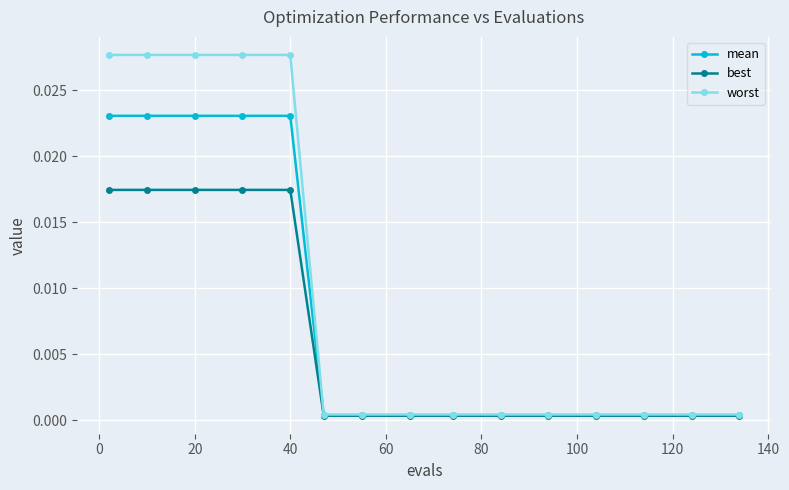

At how many categories does at least one series exceed 0?

15